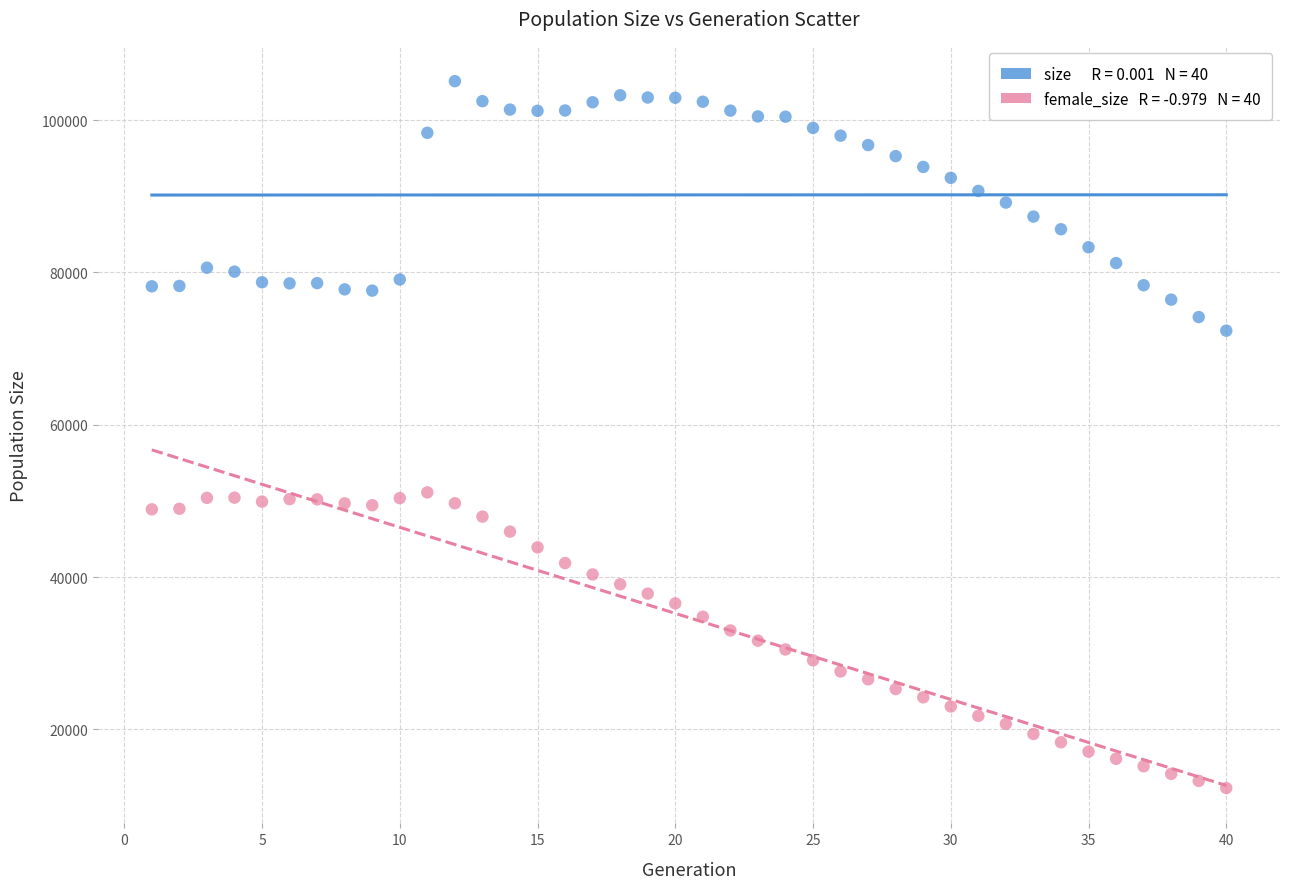

Across all data points, what is the range of X values (max minus min)?

39